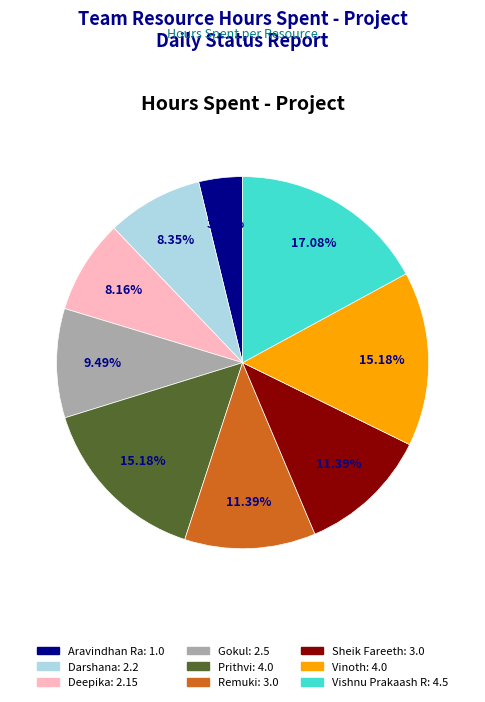

Combined, do Gokul and Aravindhan Ra account for over 50%?

No